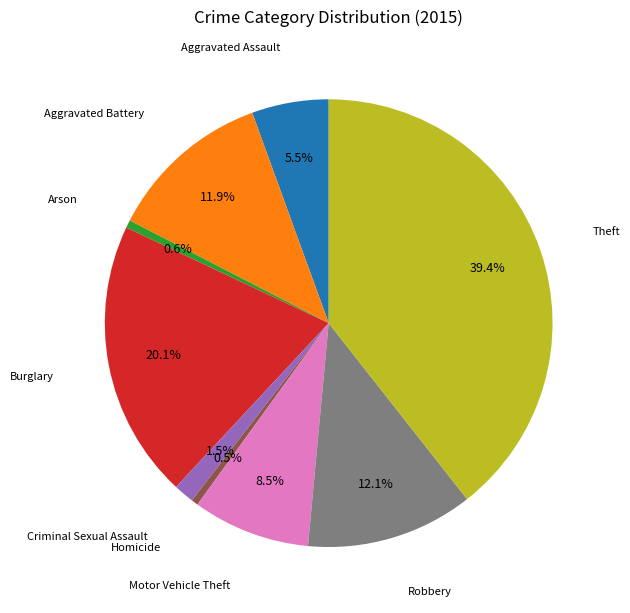

Does any single category account for the majority?

No